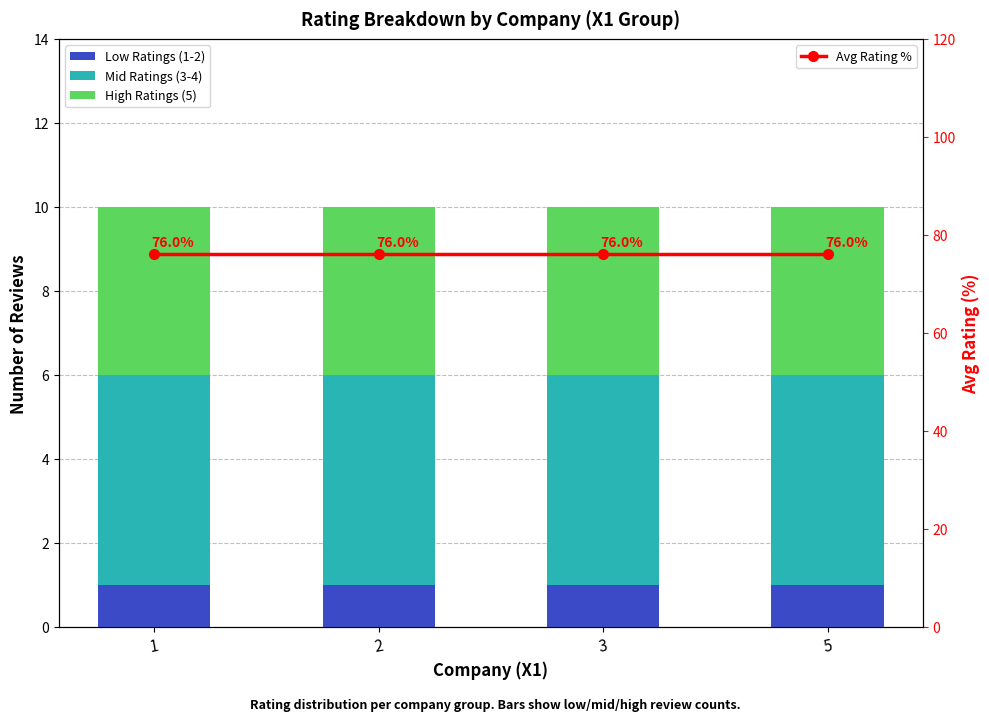

Reading right to left, extract all data points from this chart.

Low Ratings (1-2): 1	1	1	1
Mid Ratings (3-4): 5	5	5	5
High Ratings (5): 4	4	4	4
Avg Rating %: 76	76	76	76